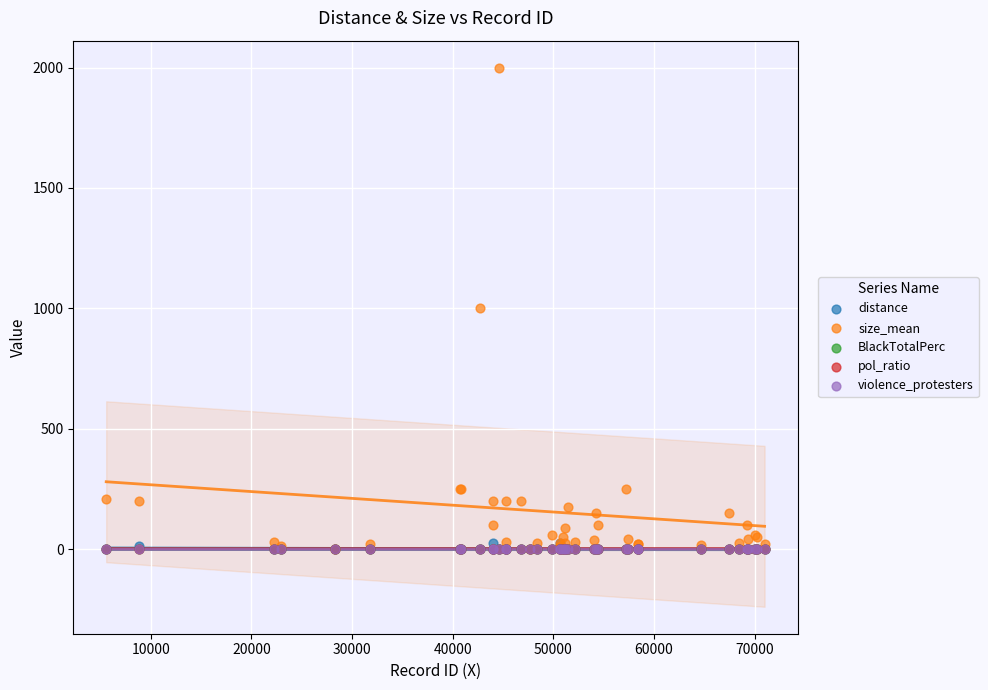

Which series reaches the maximum Y coordinate?

size_mean